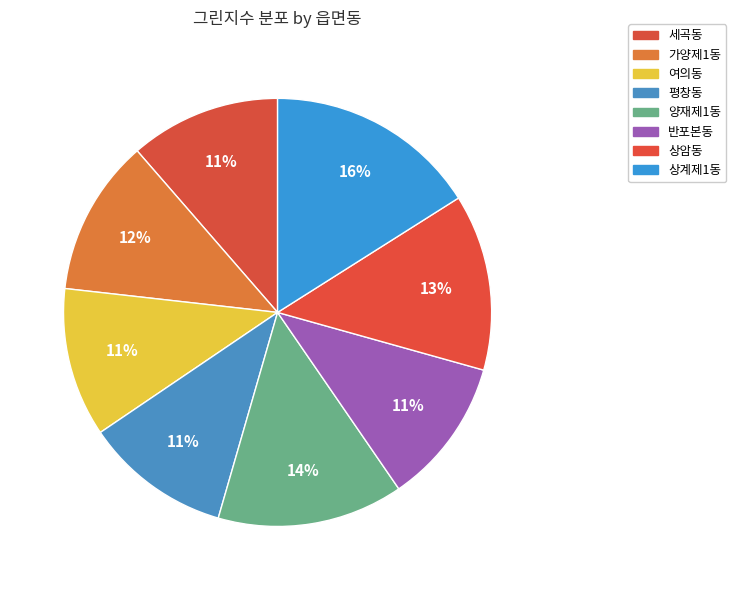

Which category has the biggest portion of the pie?

상계제1동